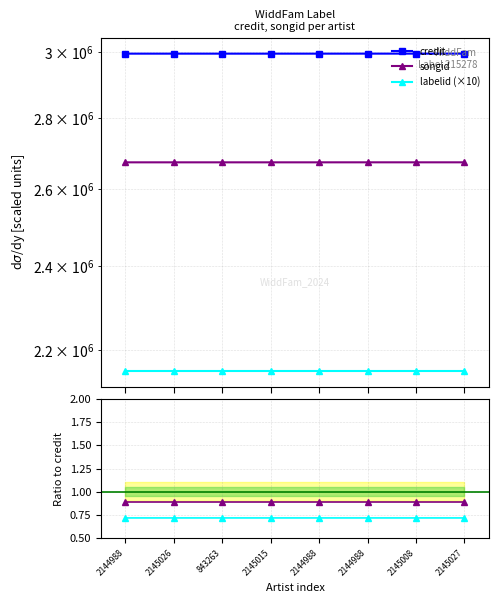

Is it true that credit equals 2994811.0 at 2144988?

True